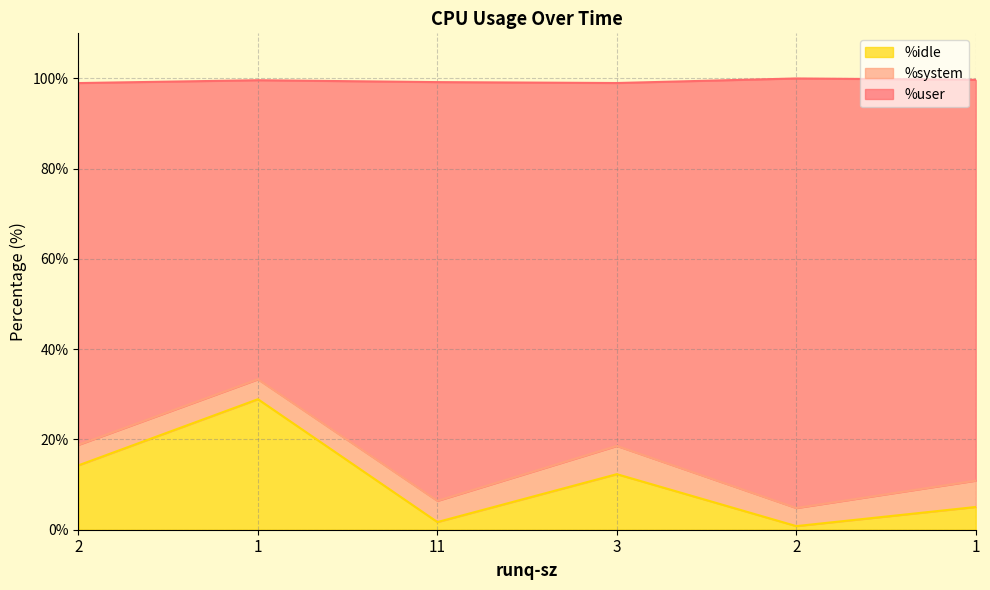

What is the sum of all %idle values?

63.0